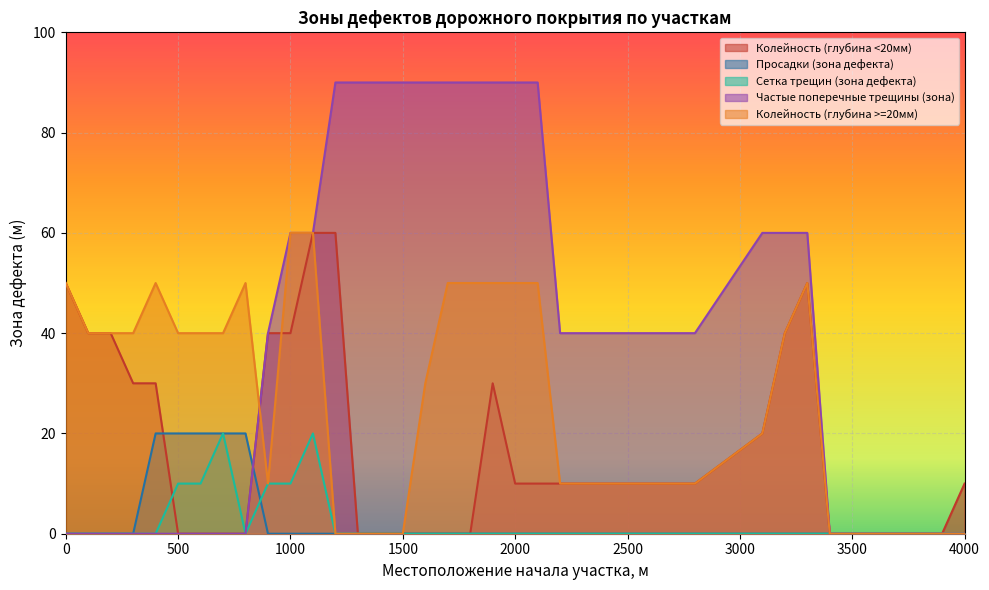

True or false: Сетка трещин (зона дефекта) has more than 1 points higher than both neighbors.

True